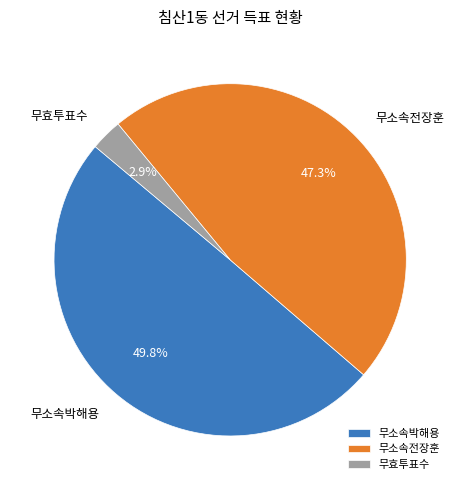

How many slices are in this pie chart?

3